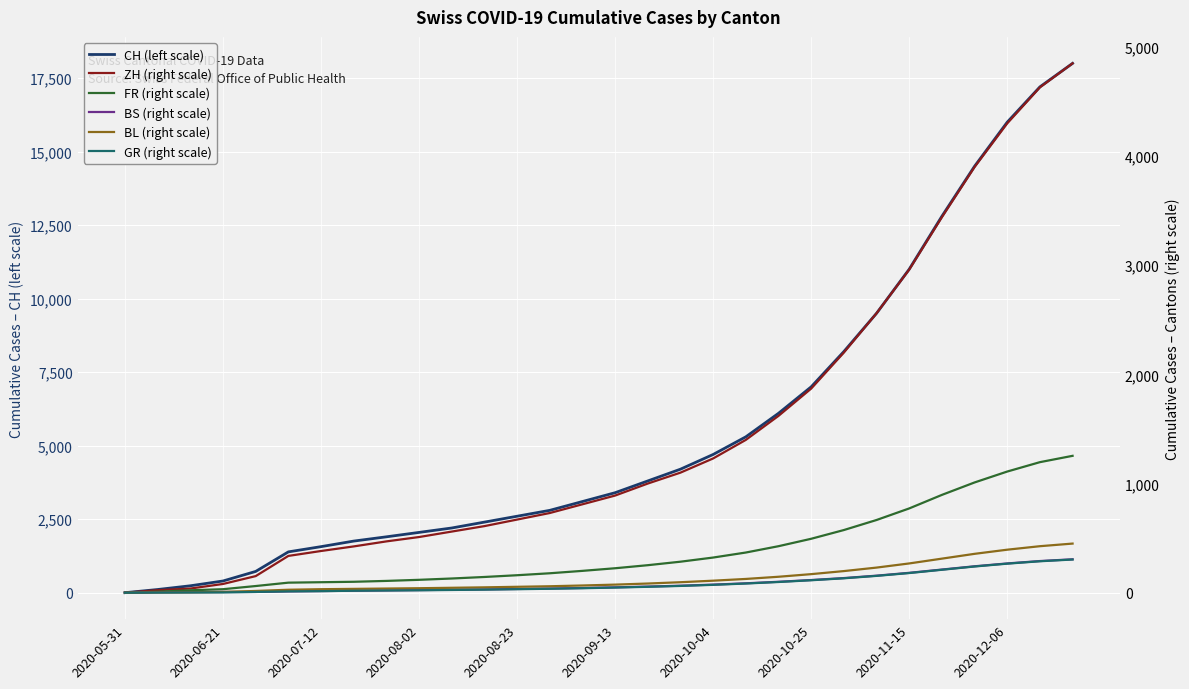

True or false: GR (right scale) has more than 2 interior local peaks.

False